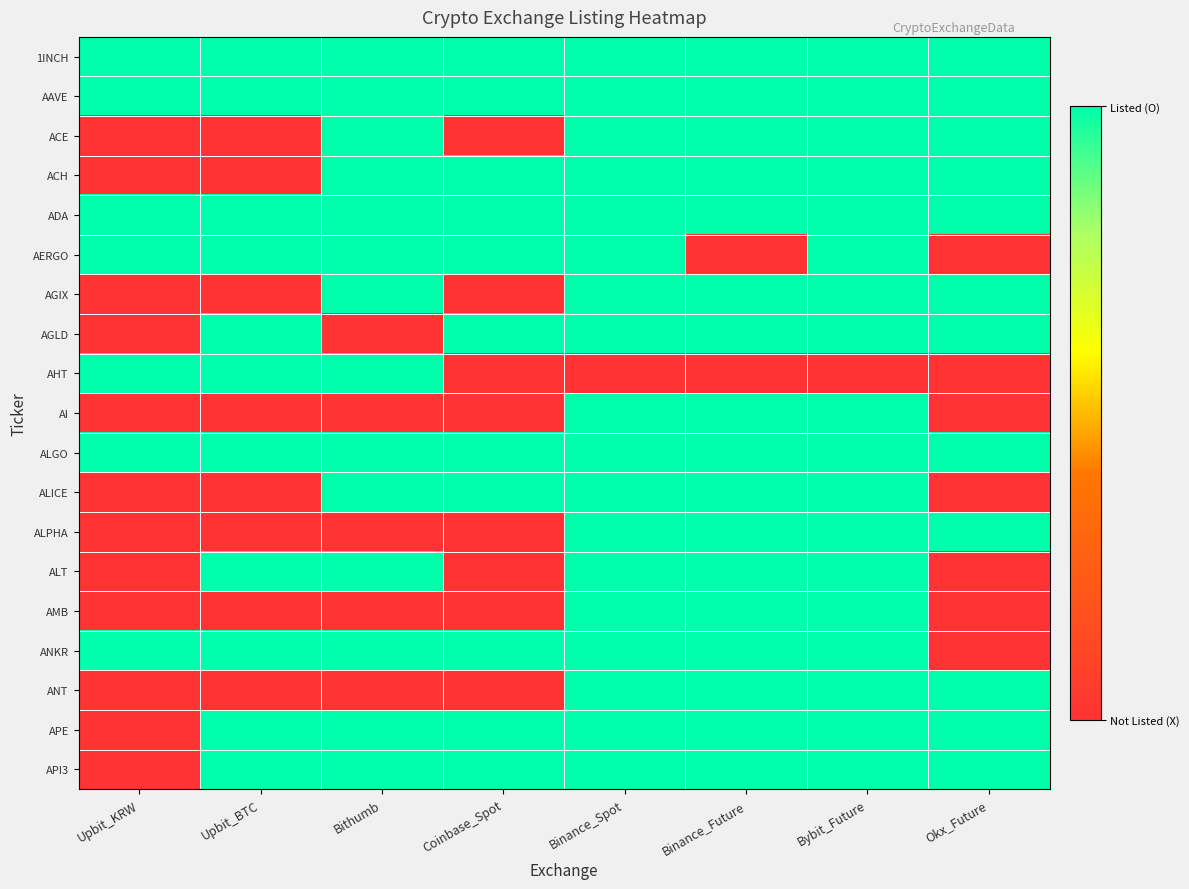

What is the spread (max minus min) of values at Okx_Future?

1